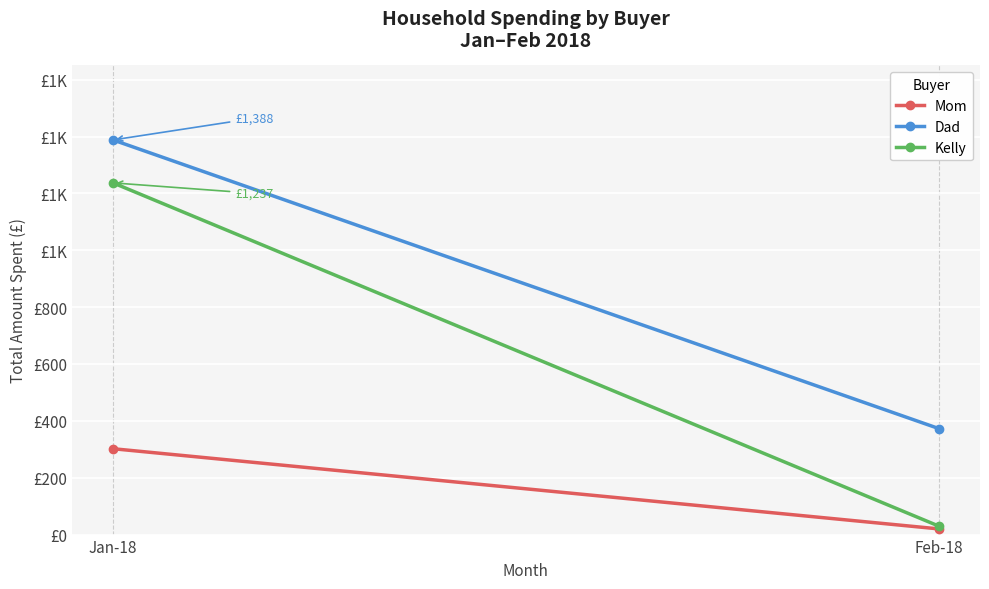

List the series in order of their peak value, highest first.

Dad, Kelly, Mom